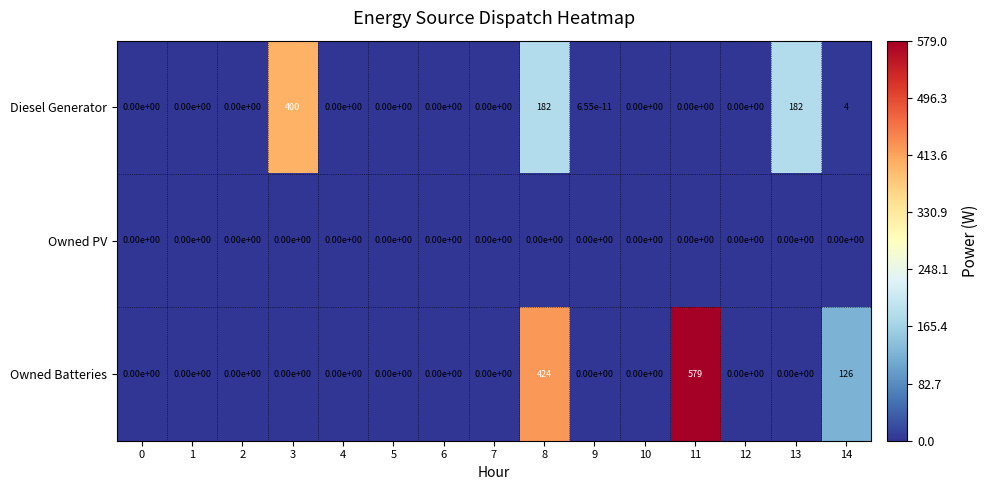

Which series has the largest range (max minus min)?

Owned Batteries